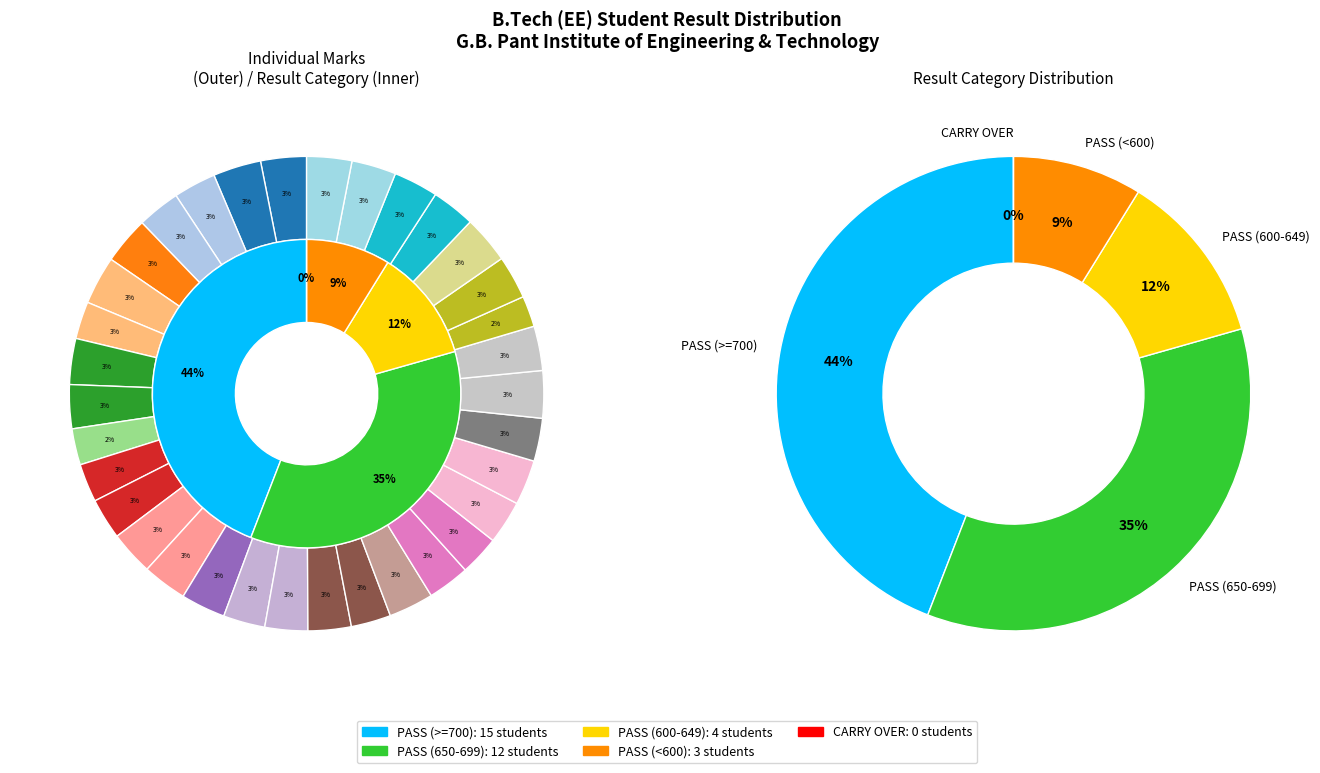

What percentage do Mohit Dimri and Gopal Swaroop Joshi together represent?

5.9%